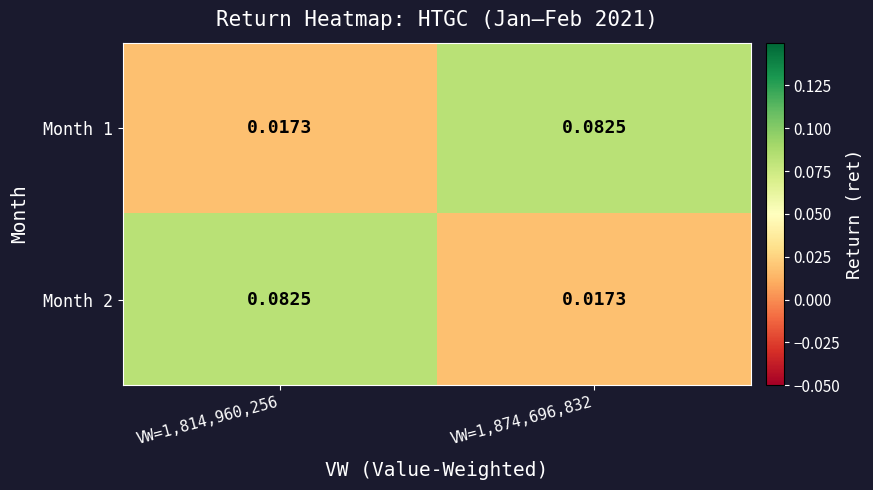

What is the difference between the highest and lowest values at VW=1,874,696,832?

0.1